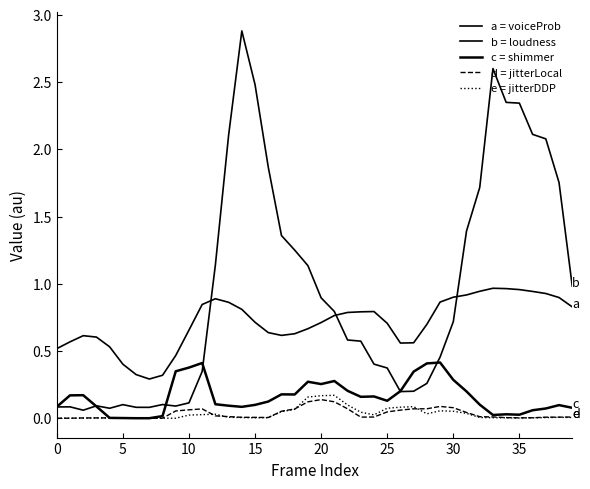

Does the chart display data point markers on the line(s)?

No